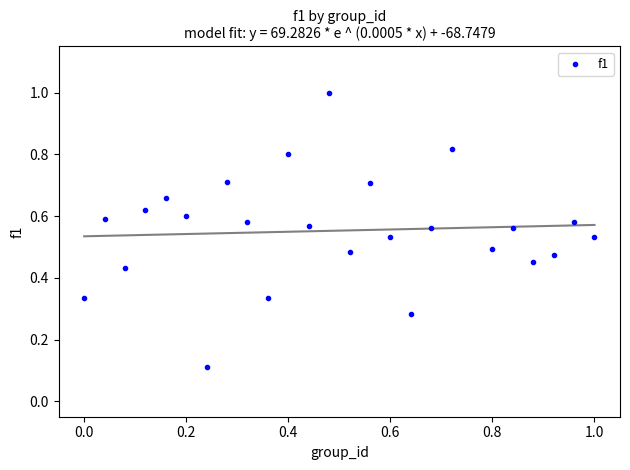

What is the range of Y values (max minus min)?

0.9